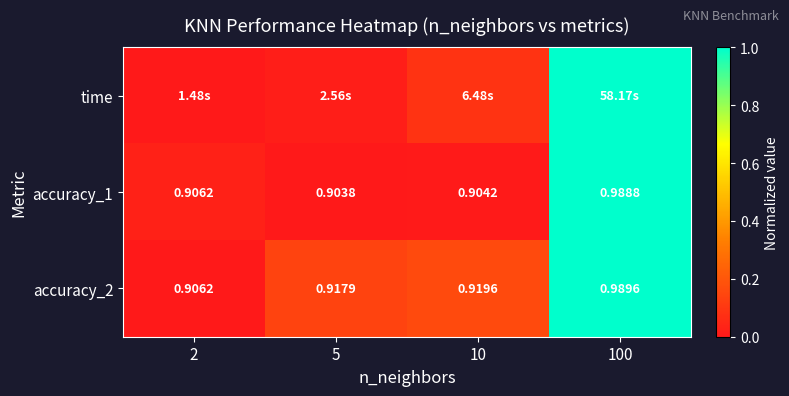

Is the value of accuracy_1 at 10 greater than the value of accuracy_2 at 10?

No